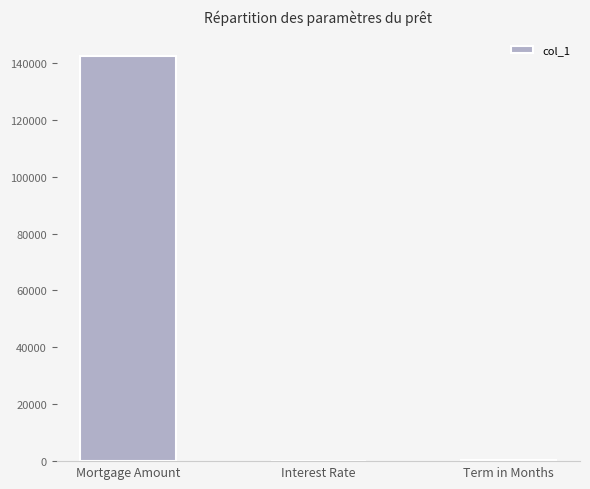

What is the change in value from Mortgage Amount to Interest Rate?

-142520.9